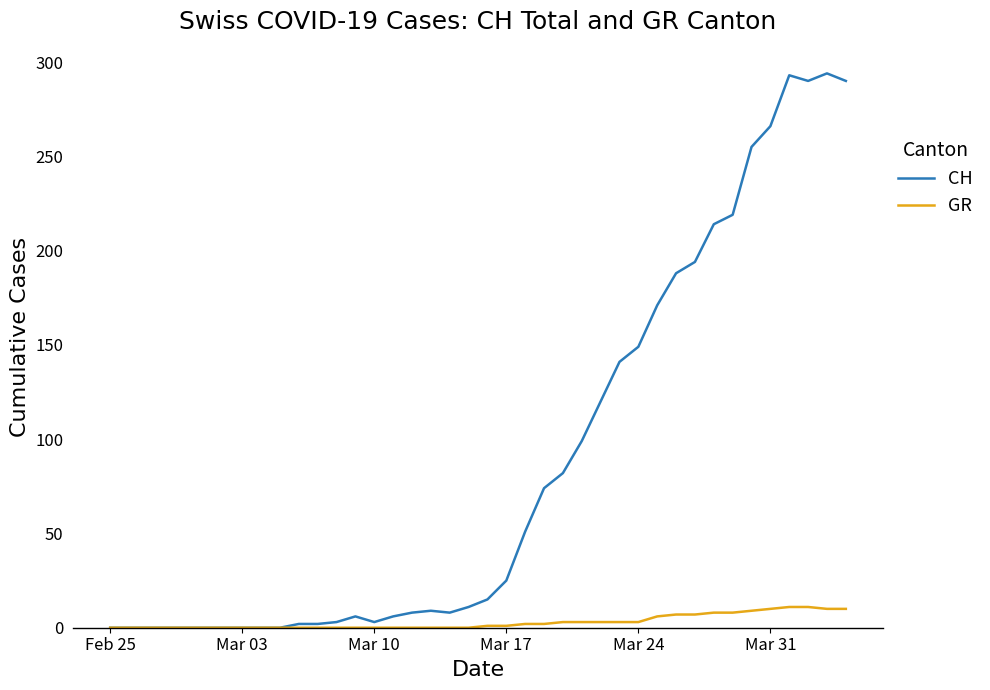

Rank the series by their average value, from lowest to highest.

GR, CH